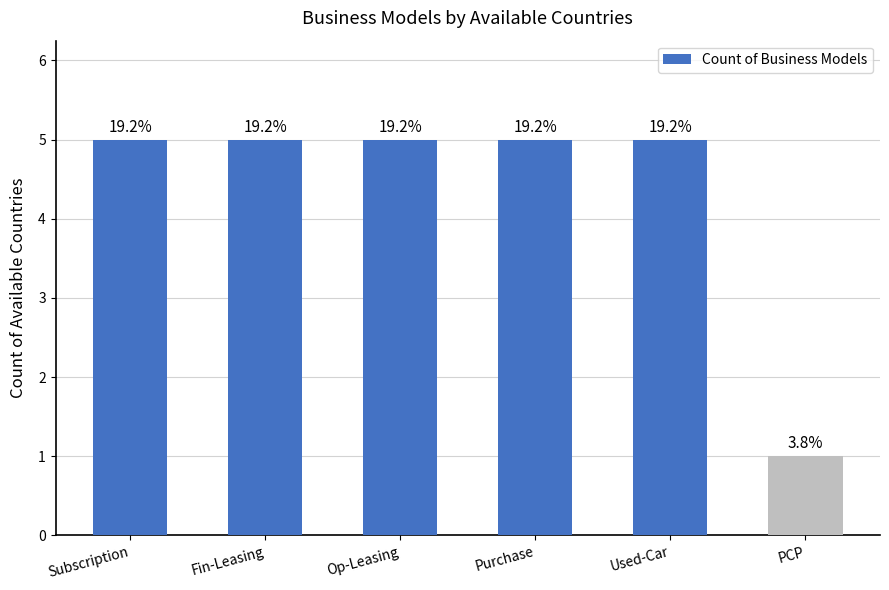

How many bars are there in total?

6